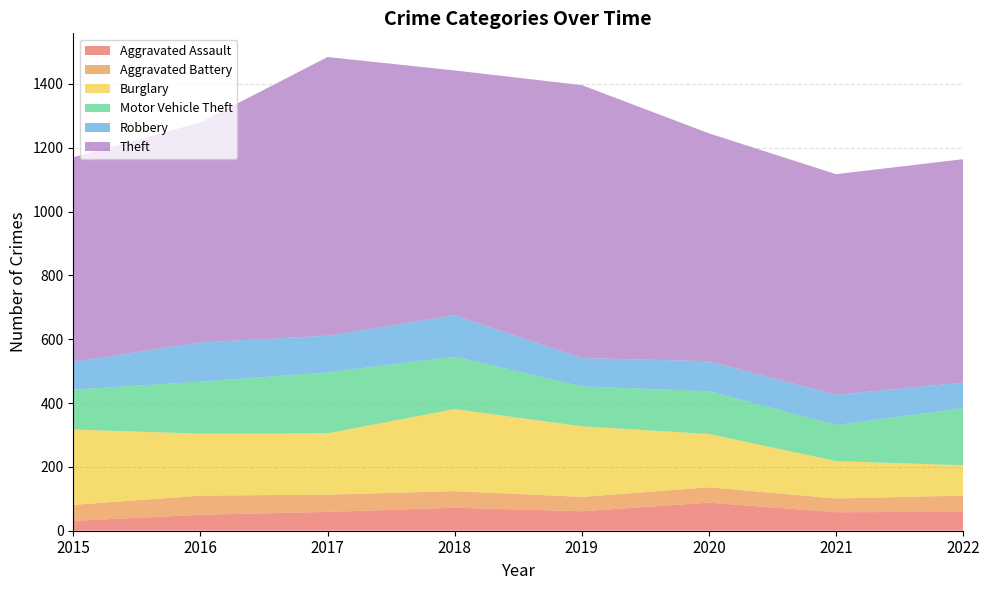

Reading left to right, list all the values displayed in this chart.

Aggravated Assault: 2015=31	2016=50	2017=59	2018=72	2019=61	2020=88	2021=58	2022=59
Aggravated Battery: 2015=50	2016=60	2017=54	2018=52	2019=45	2020=48	2021=43	2022=51
Burglary: 2015=236	2016=194	2017=192	2018=257	2019=221	2020=167	2021=117	2022=95
Motor Vehicle Theft: 2015=125	2016=163	2017=191	2018=164	2019=125	2020=134	2021=113	2022=179
Robbery: 2015=87	2016=123	2017=115	2018=130	2019=89	2020=94	2021=95	2022=80
Theft: 2015=641	2016=689	2017=873	2018=767	2019=855	2020=714	2021=691	2022=700